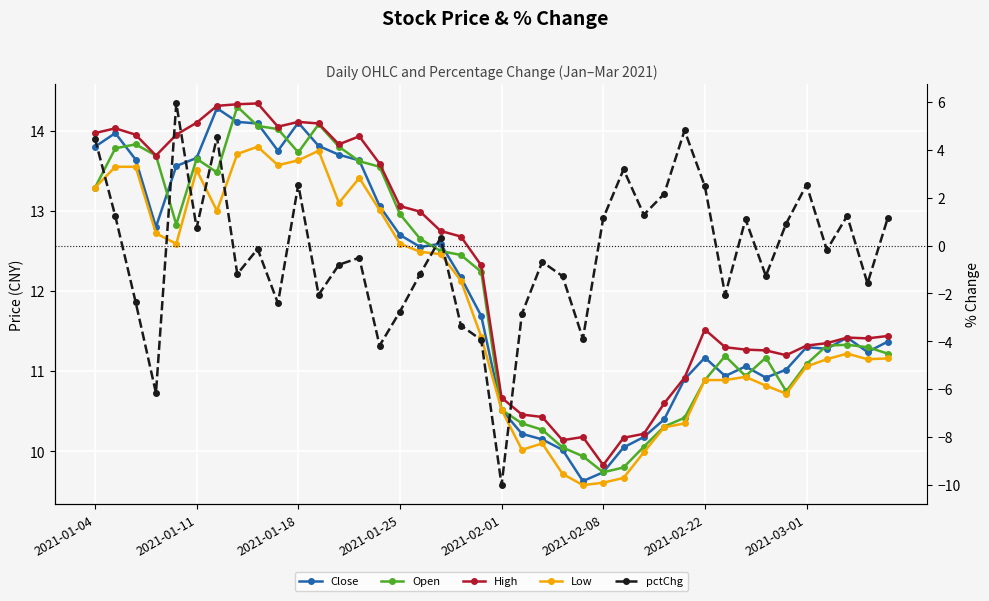

True or false: Low has more than 2 interior local peaks.

True